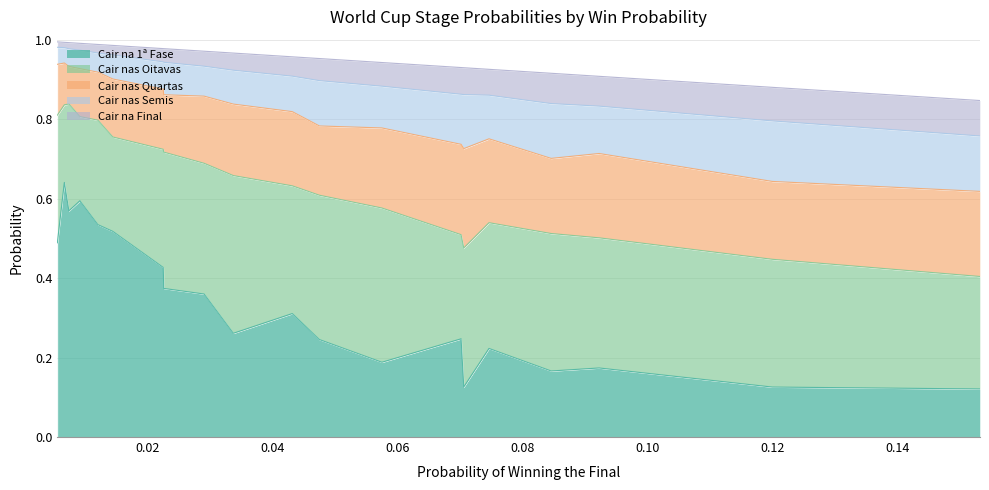

True or false: Cair nas Semis has more than 2 points higher than both neighbors.

True